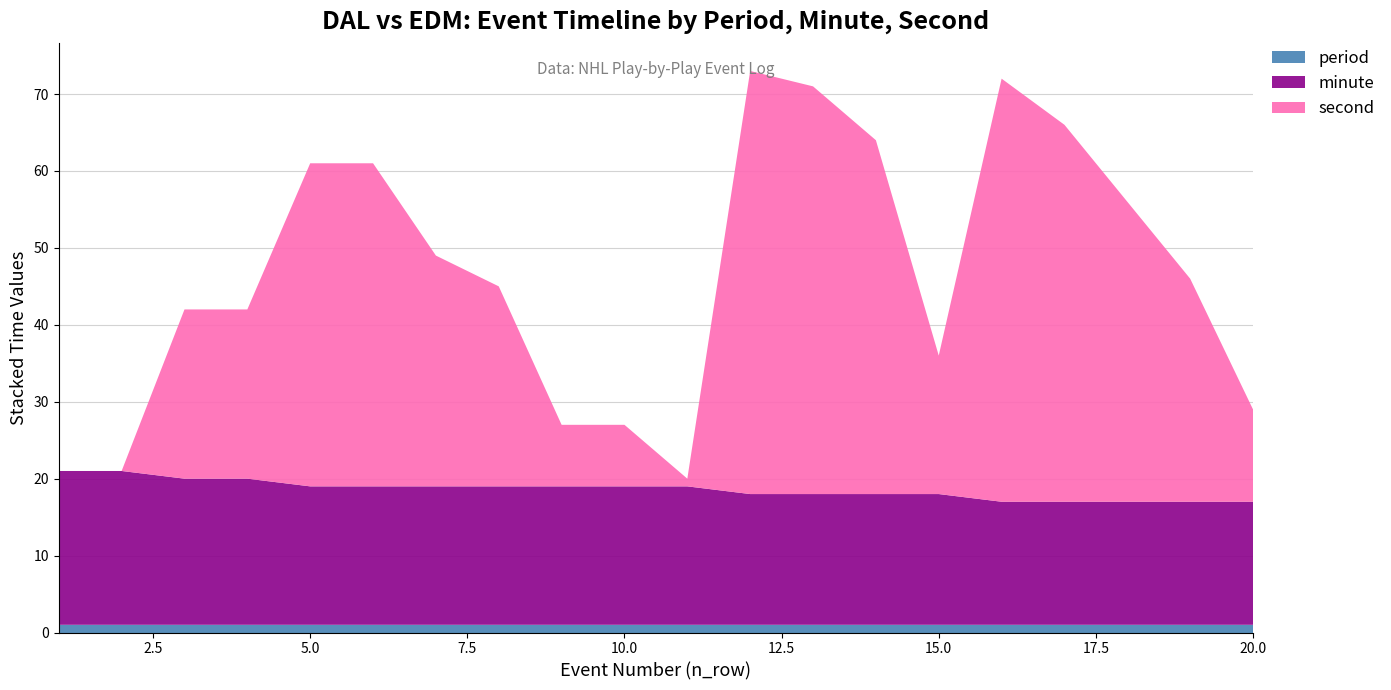

Reading left to right, what are all the values shown in this chart?

period: 1=1	2=1	3=1	4=1	5=1	6=1	7=1	8=1	9=1	10=1	11=1	12=1	13=1	14=1	15=1	16=1	17=1	18=1	19=1	20=1
minute: 1=20	2=20	3=19	4=19	5=18	6=18	7=18	8=18	9=18	10=18	11=18	12=17	13=17	14=17	15=17	16=16	17=16	18=16	19=16	20=16
second: 1=0	2=0	3=22	4=22	5=42	6=42	7=30	8=26	9=8	10=8	11=1	12=55	13=53	14=46	15=18	16=55	17=49	18=39	19=29	20=12